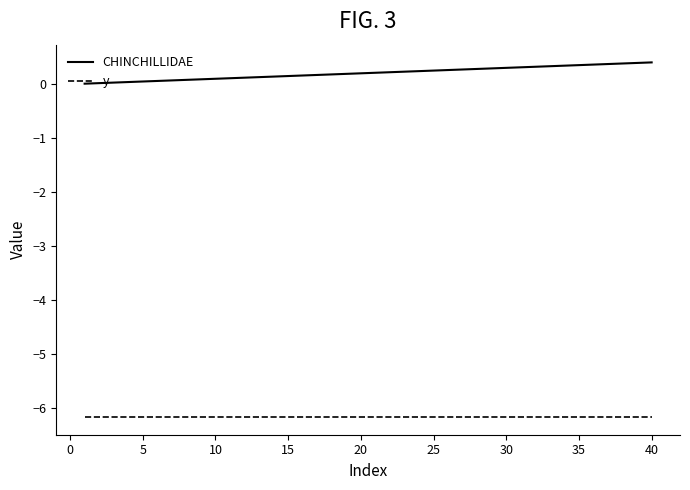

Which series has the widest spread of values?

CHINCHILLIDAE